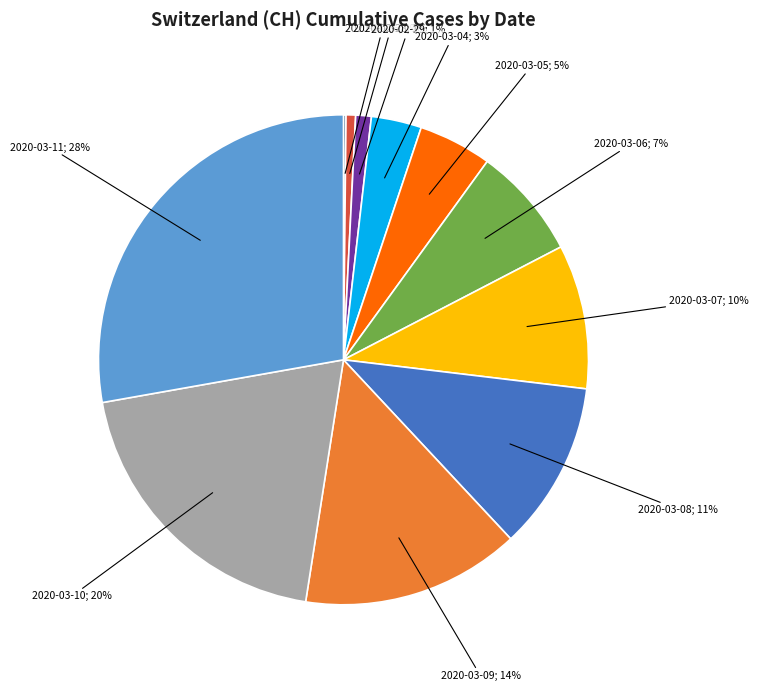

Is there a majority slice in this chart?

No